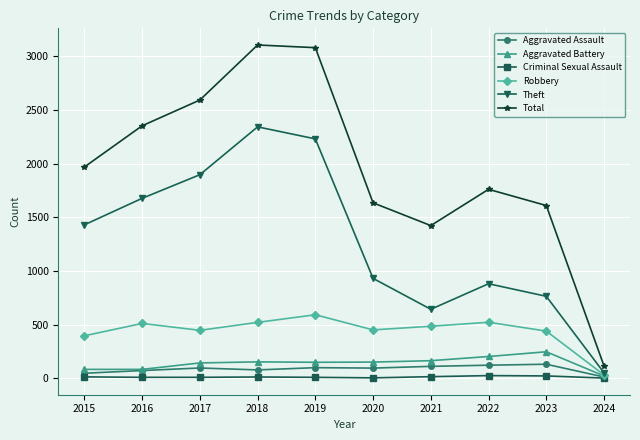

Where is the first local maximum for Theft?

2018